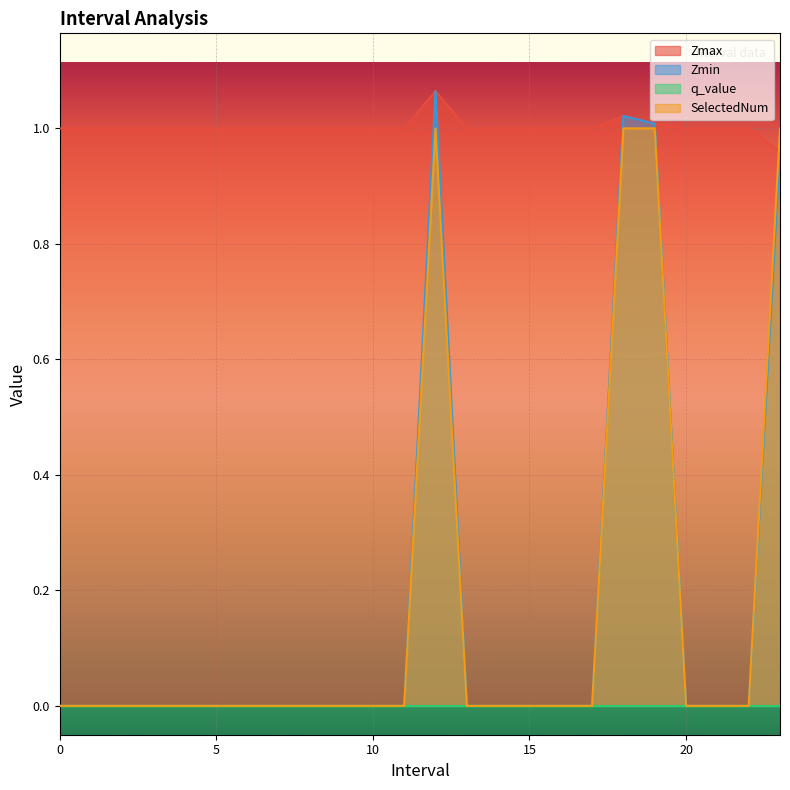

What position from the left is 10?

11